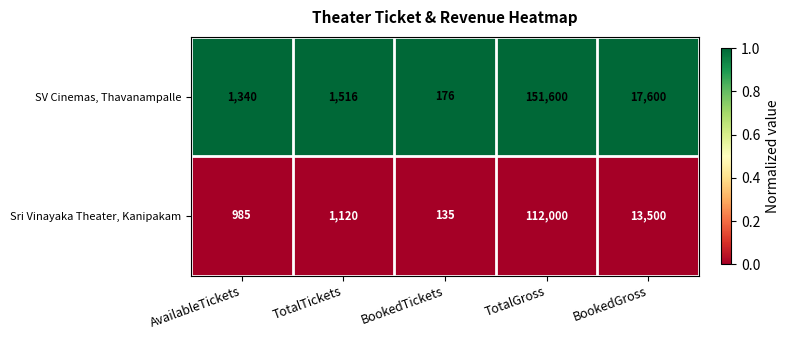

At which label is Sri Vinayaka Theater, Kanipakam closest to 56067?

BookedGross